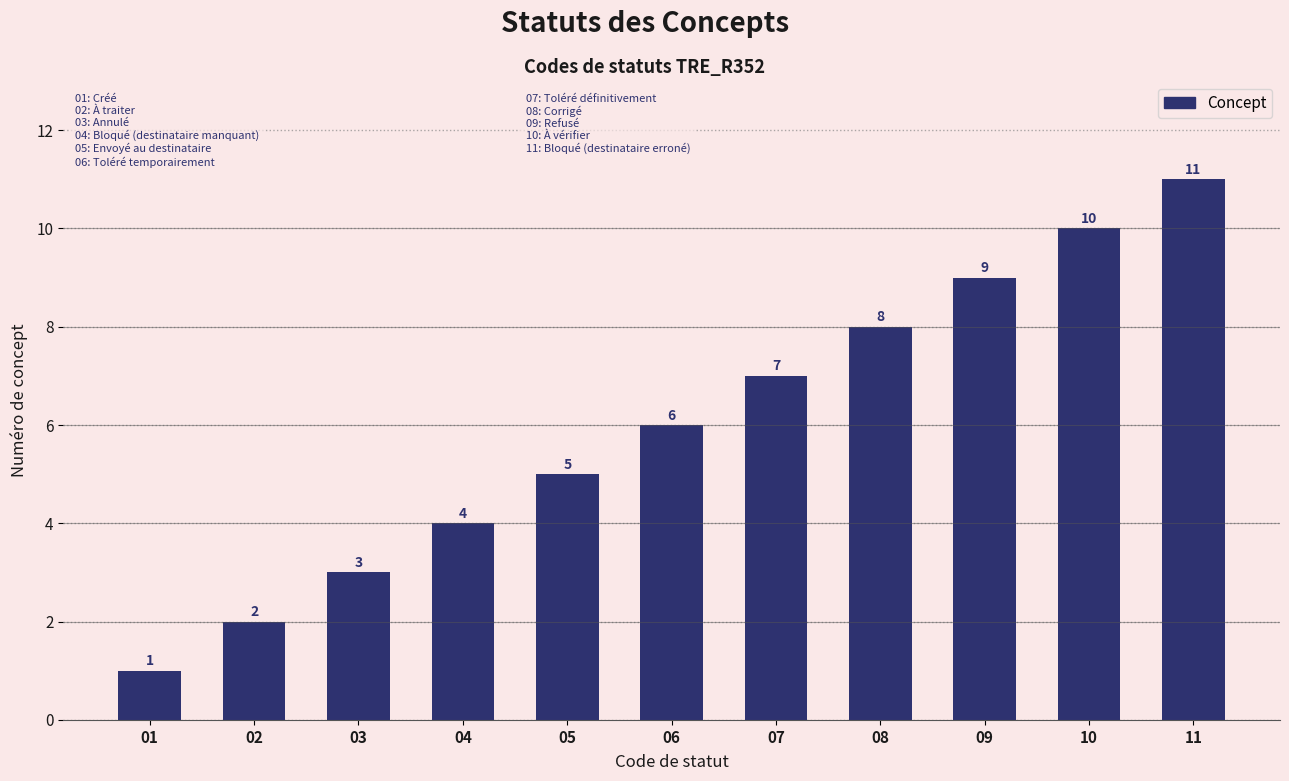

Between 03 and 02, which is larger?

03